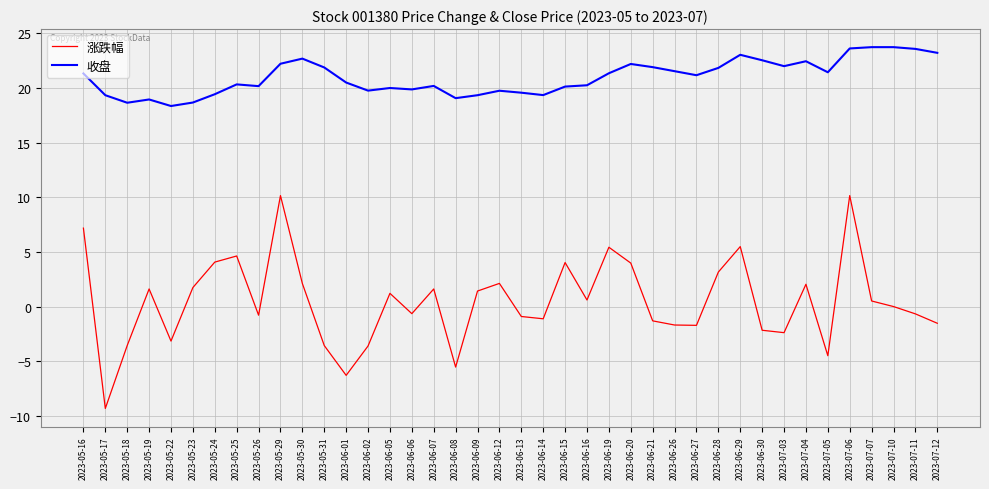

Which series has the widest spread of values?

涨跌幅